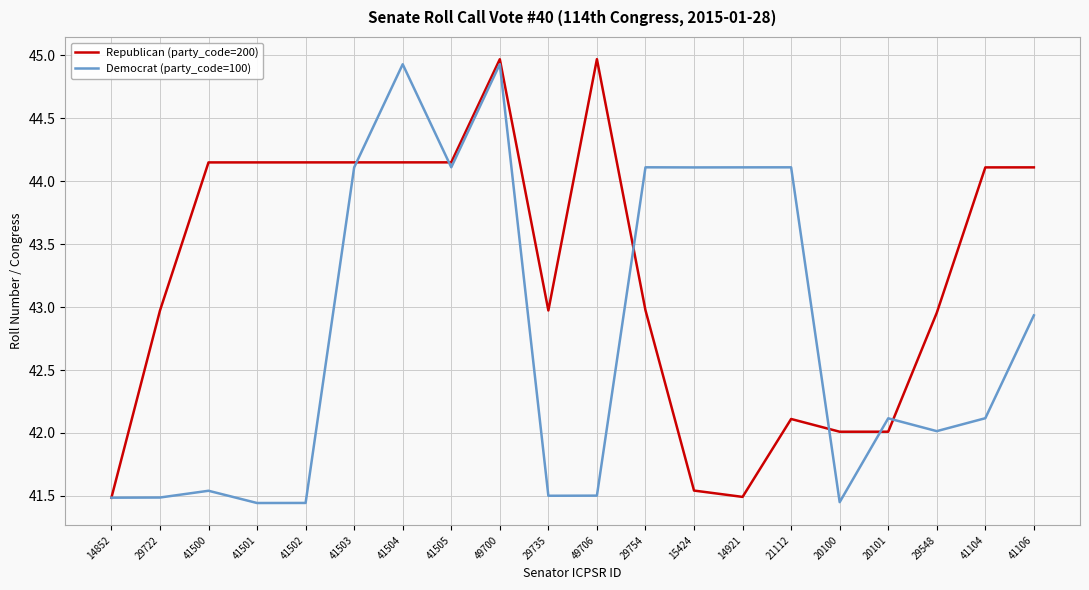

Which series ends up on top after the final intersection of Republican (party_code=200) and Democrat (party_code=100)?

Republican (party_code=200)